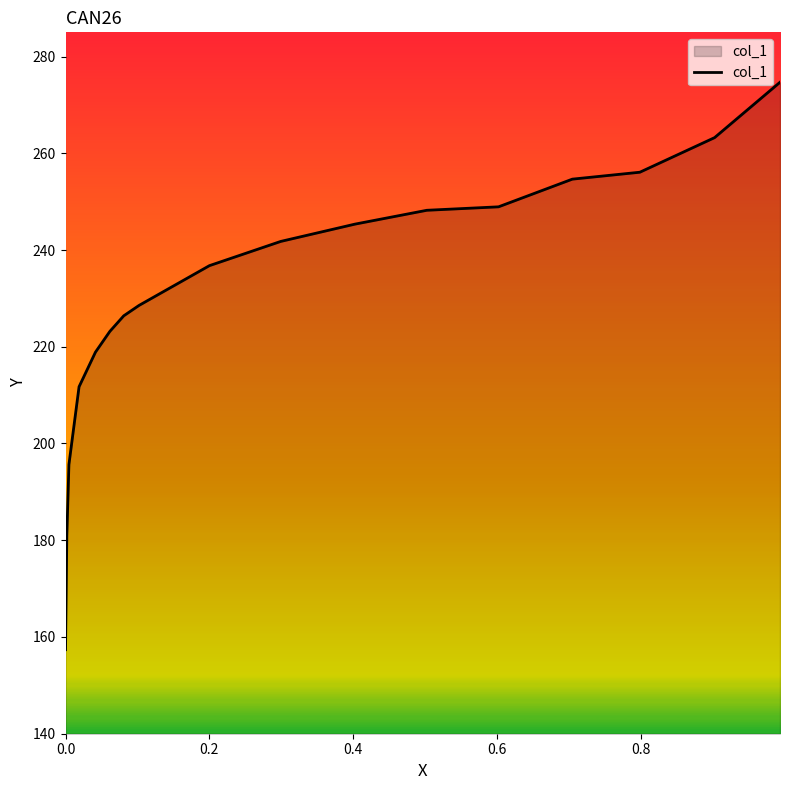

What is the sum of all values?

3912.4